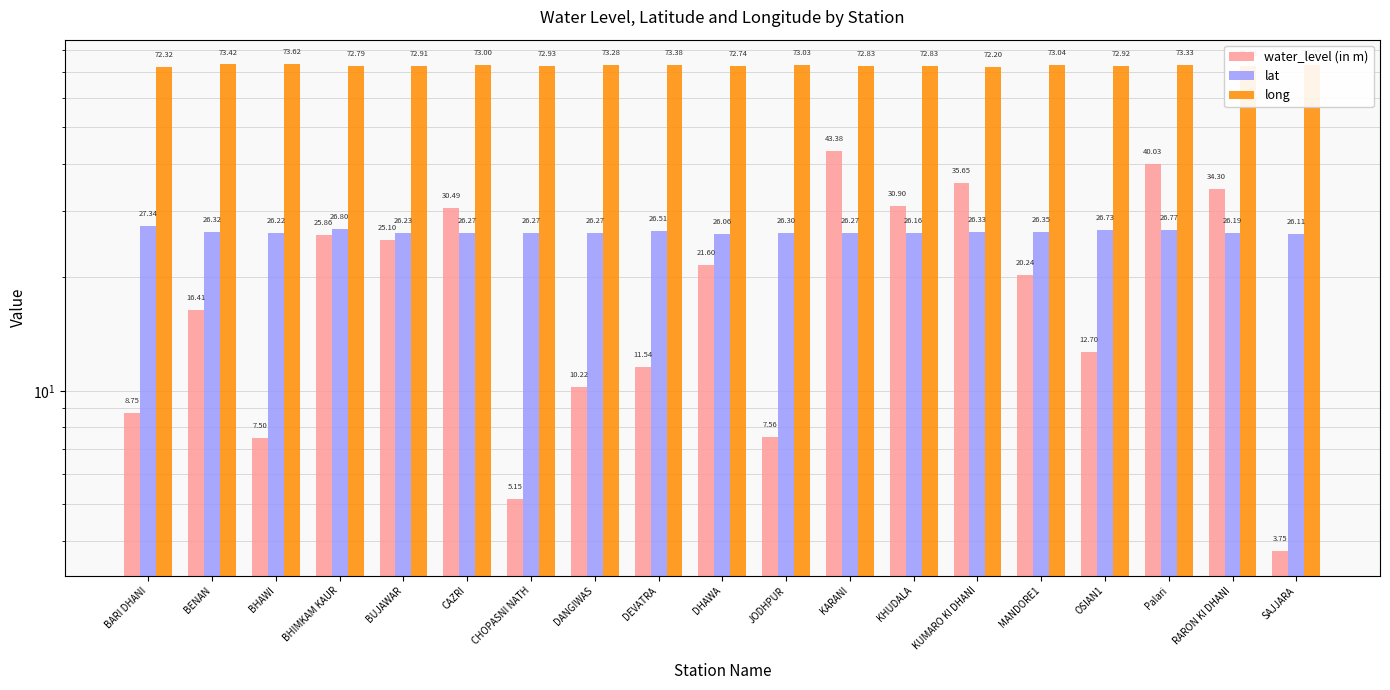

Between BARI DHANI and Palari, which is larger?

Palari